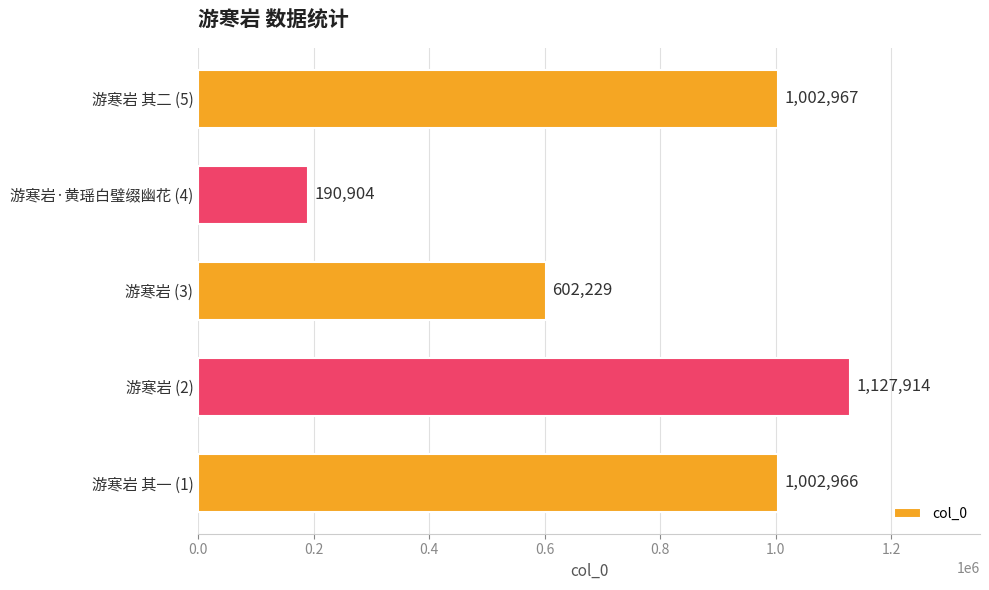

The chart shows a value of 1409490 at 游寒岩 其二 (5). True or false?

False